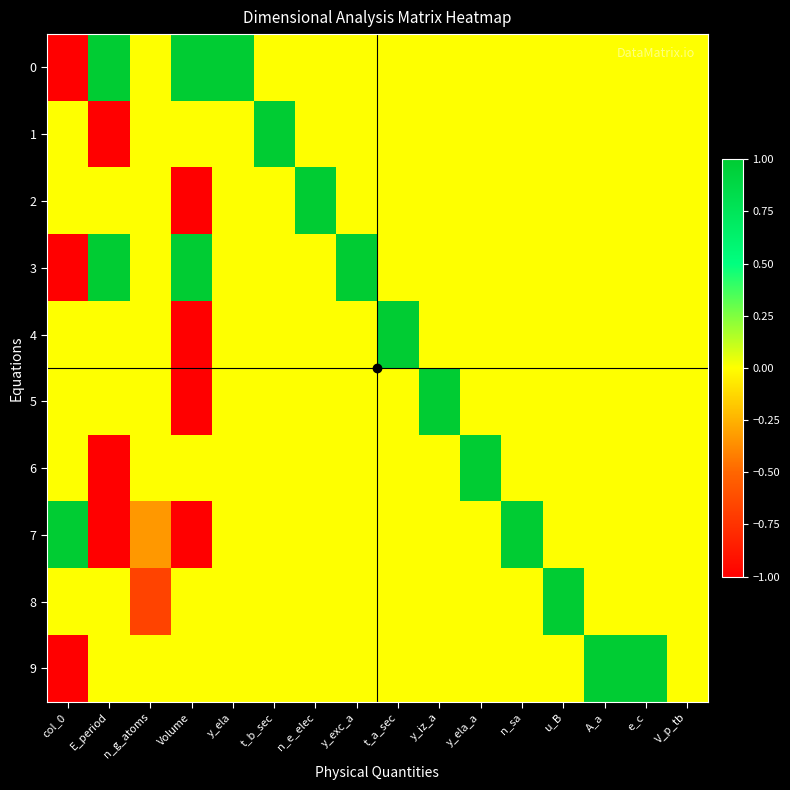

At y_exc_a, list the series in order from smallest to largest.

0, 1, 2, 4, 5, 6, 7, 8, 9, 3